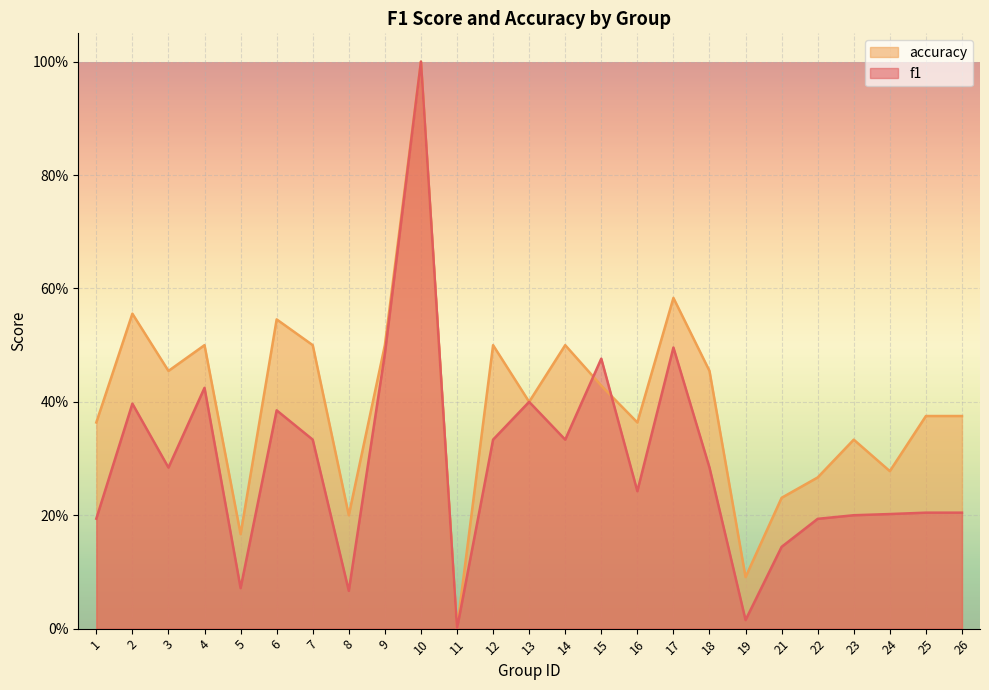

In f1, how many points are lower than both neighbors (excluding endpoints)?

7